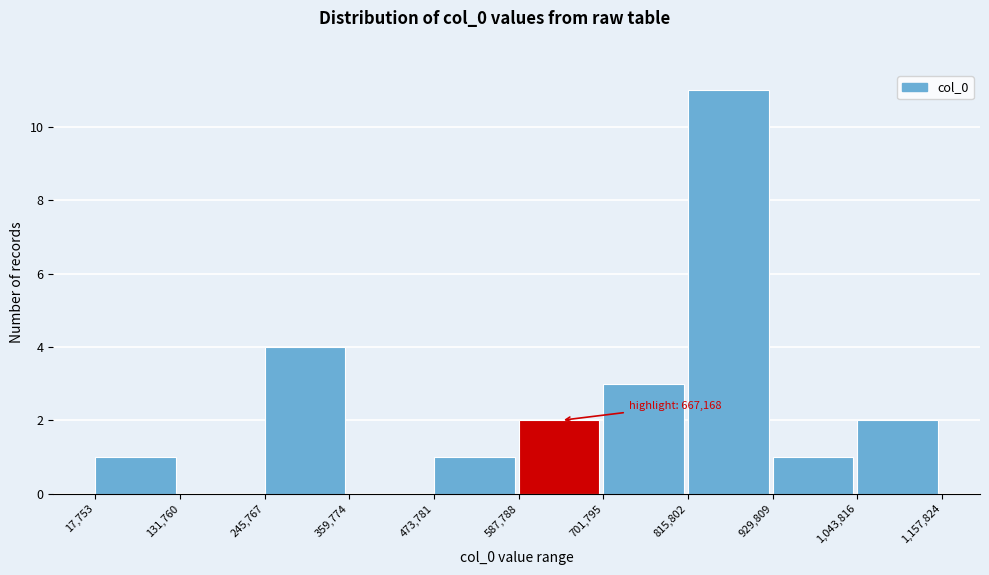

Over which range of the x-axis is the bar tallest?

815,802 to 929,809